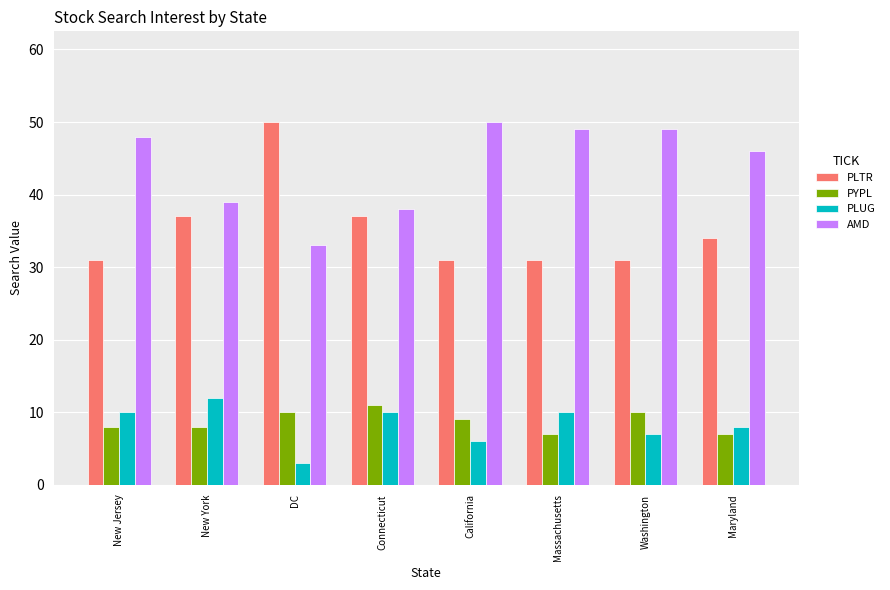

Reading right to left, what are all the values shown in this chart?

PLTR: 34	31	31	31	37	50	37	31
PYPL: 7	10	7	9	11	10	8	8
PLUG: 8	7	10	6	10	3	12	10
AMD: 46	49	49	50	38	33	39	48